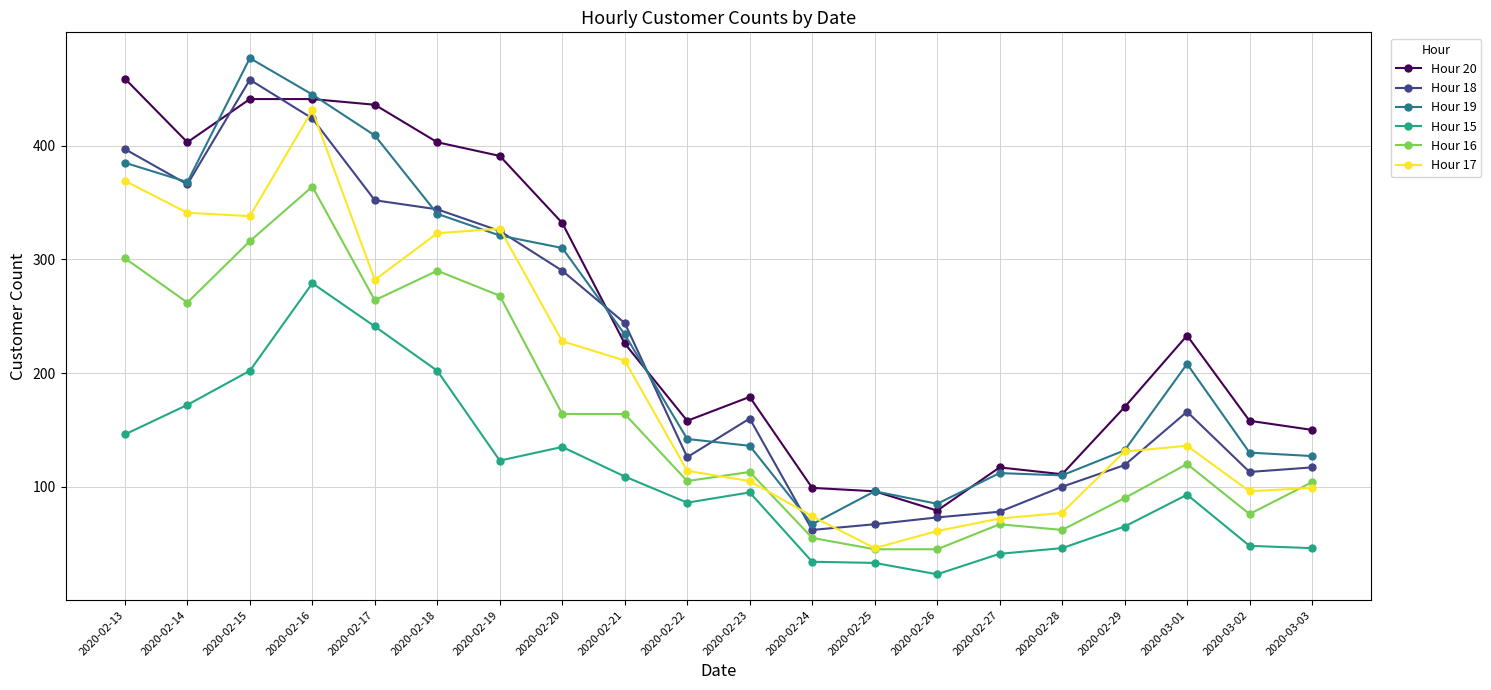

What is the label of the 1st point from the right?

2020-03-03